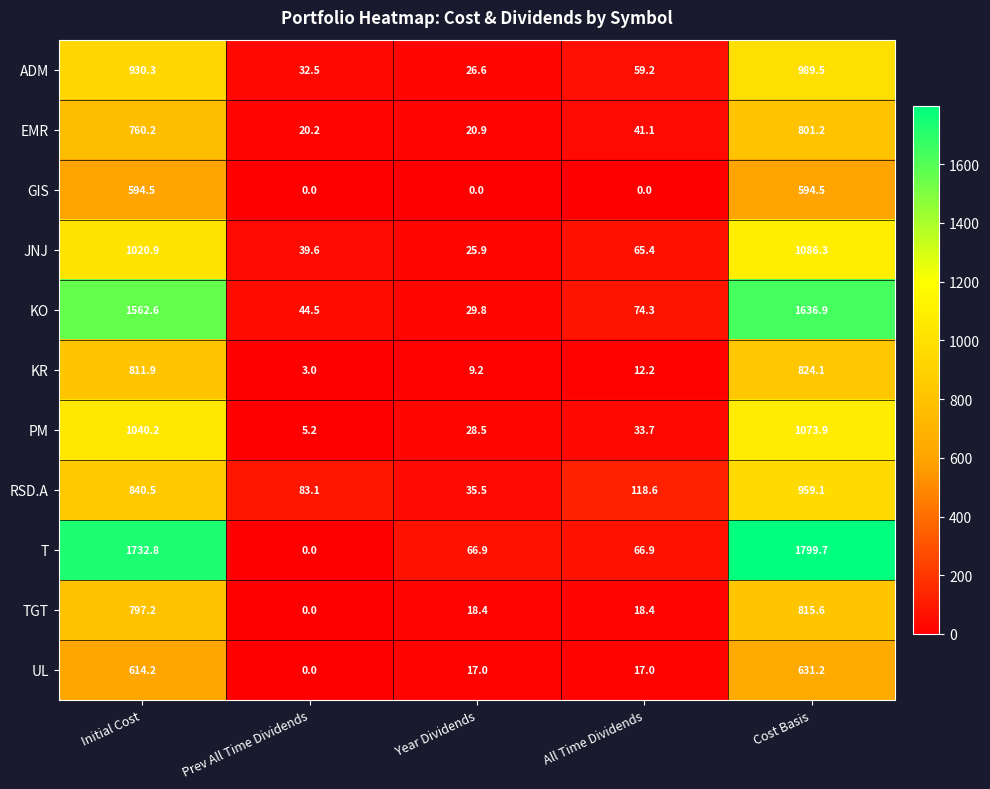

Which series has the widest spread of values?

T